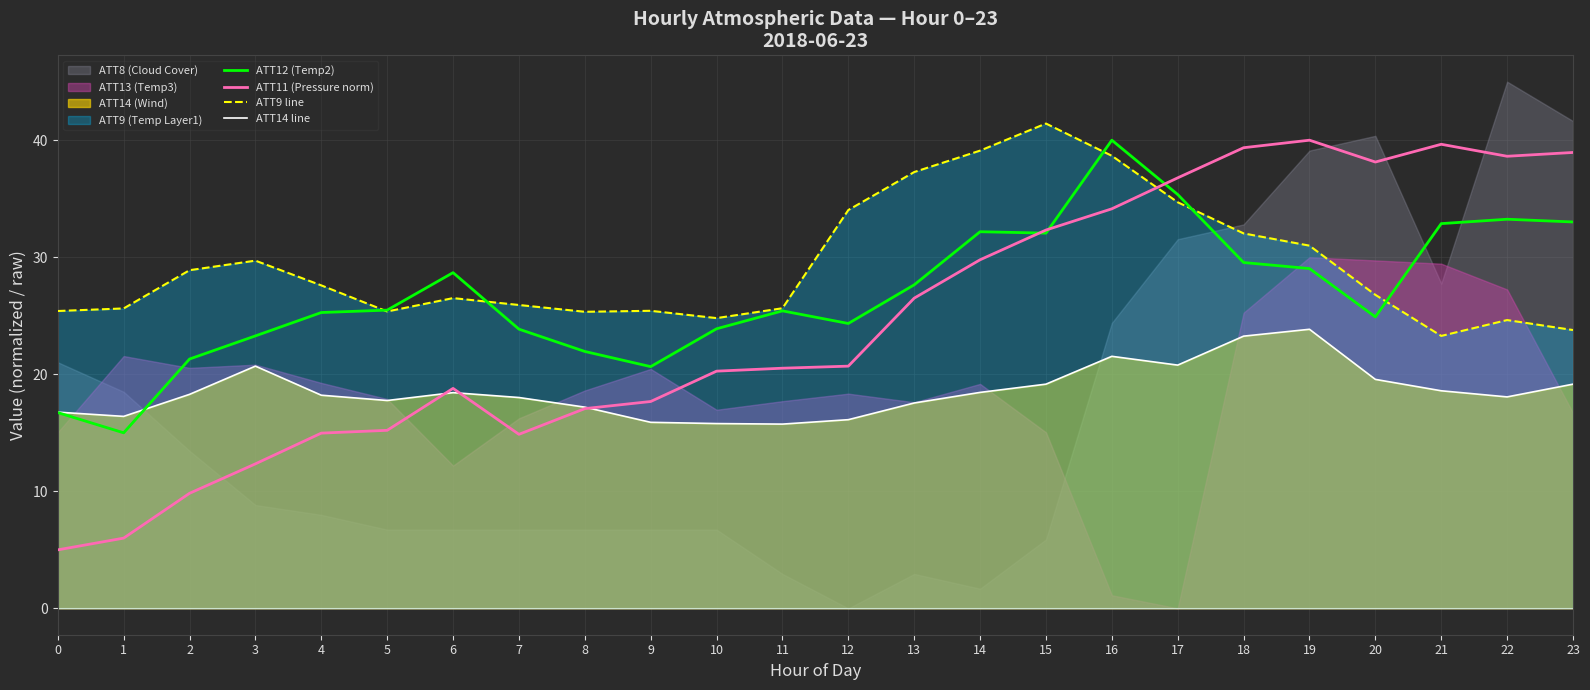

Where do ATT9 line and ATT11 (Pressure norm) first cross each other?

16 and 17